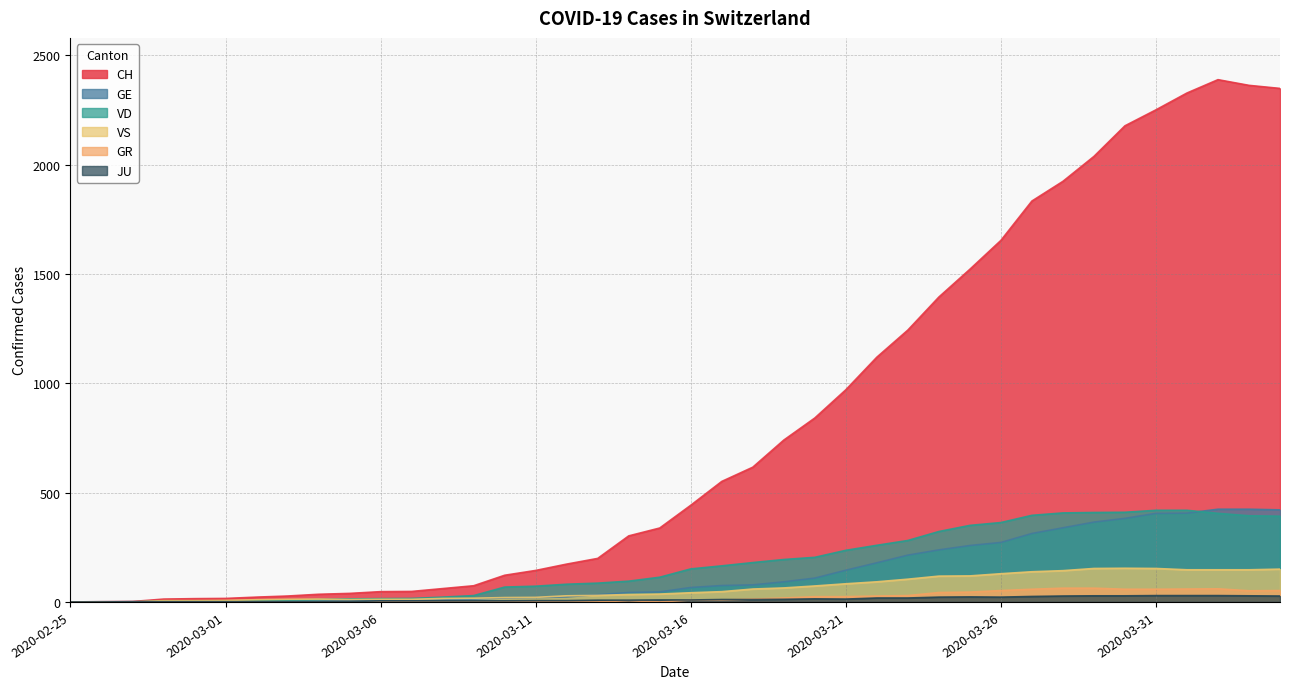

Which category has the highest value in the VD series?

2020-03-31